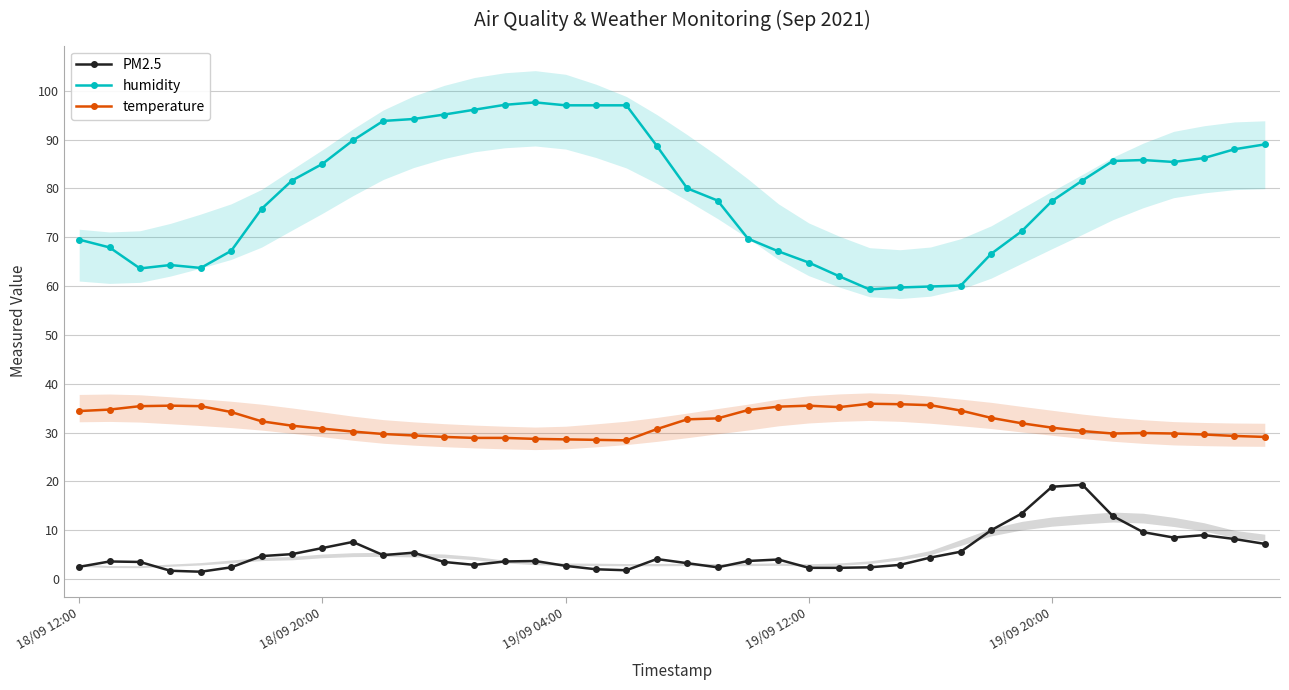

True or false: PM2.5 and humidity cross at least once.

False